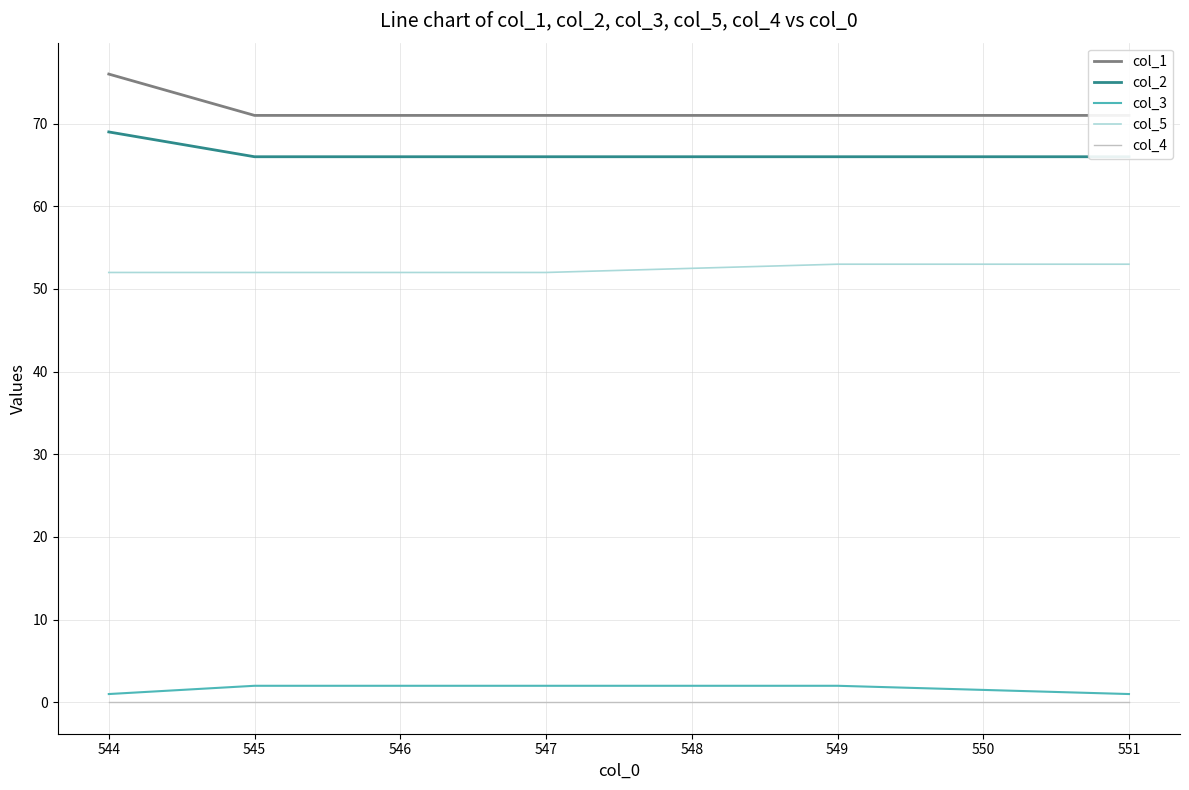

Rank the series by their maximum value, from highest to lowest.

col_1, col_2, col_5, col_3, col_4